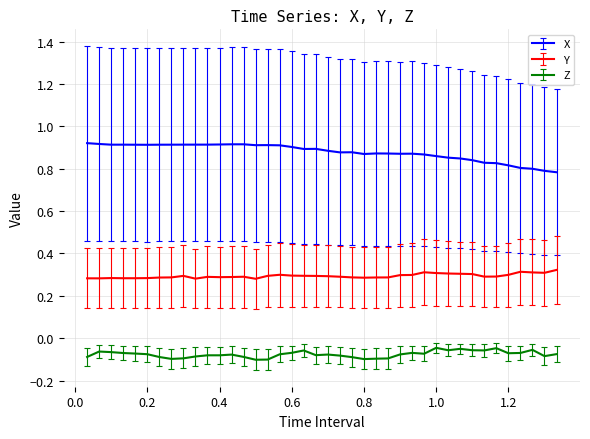

True or false: X and Z cross at least once.

False